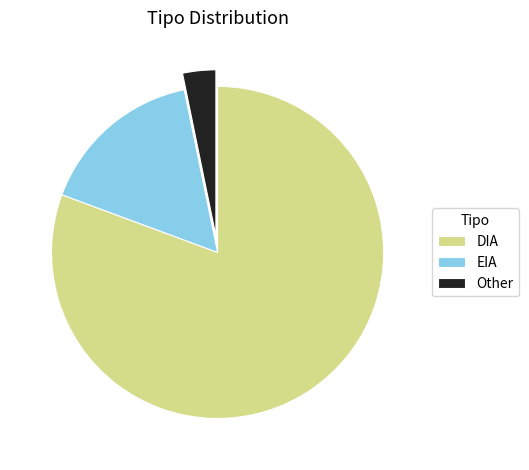

Is it true that Other is 3% of the pie?

True